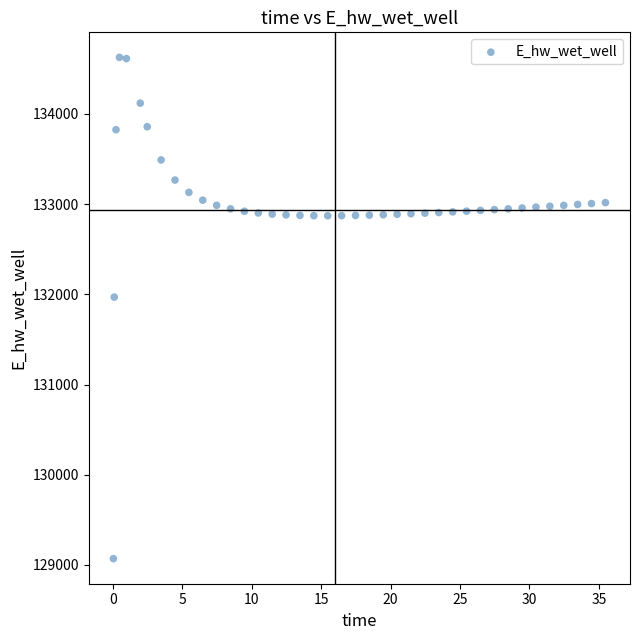

What is the range of Y values (max minus min)?

5557.1